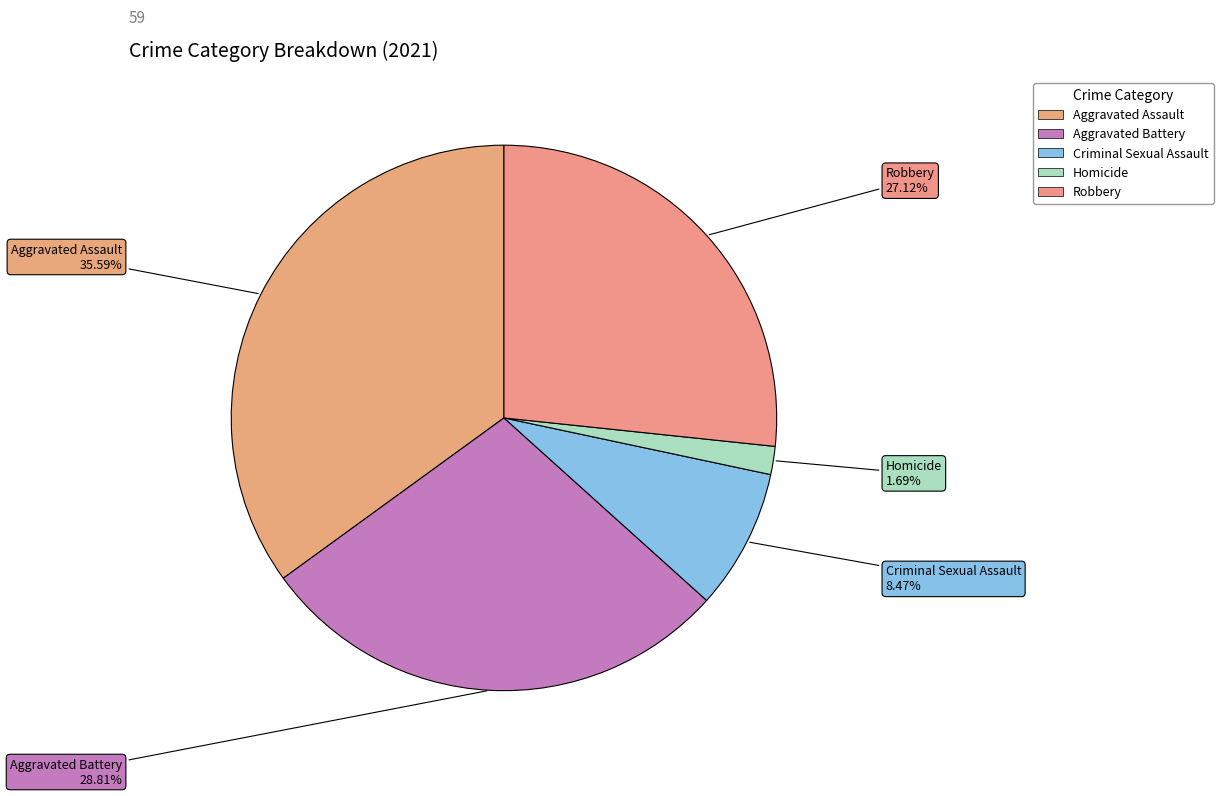

Is there any slice that represents more than half of the pie?

No